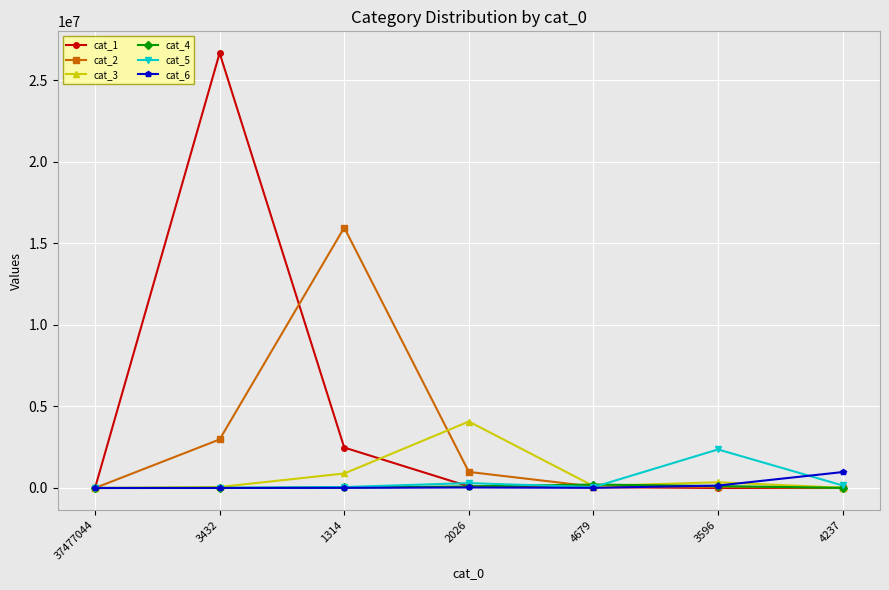

At which category is the sum across all series the highest?

3432